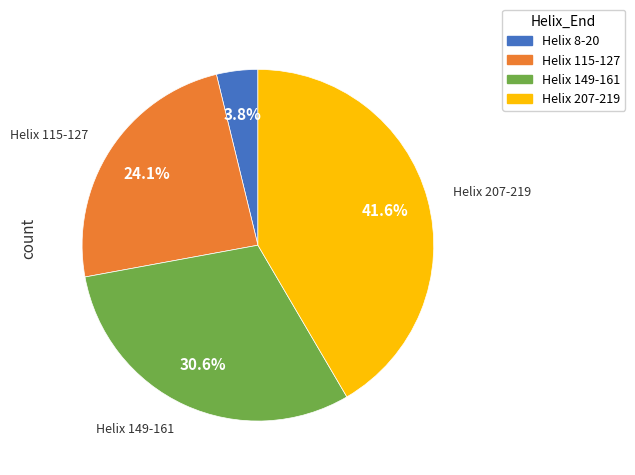

Does any single category account for the majority?

No